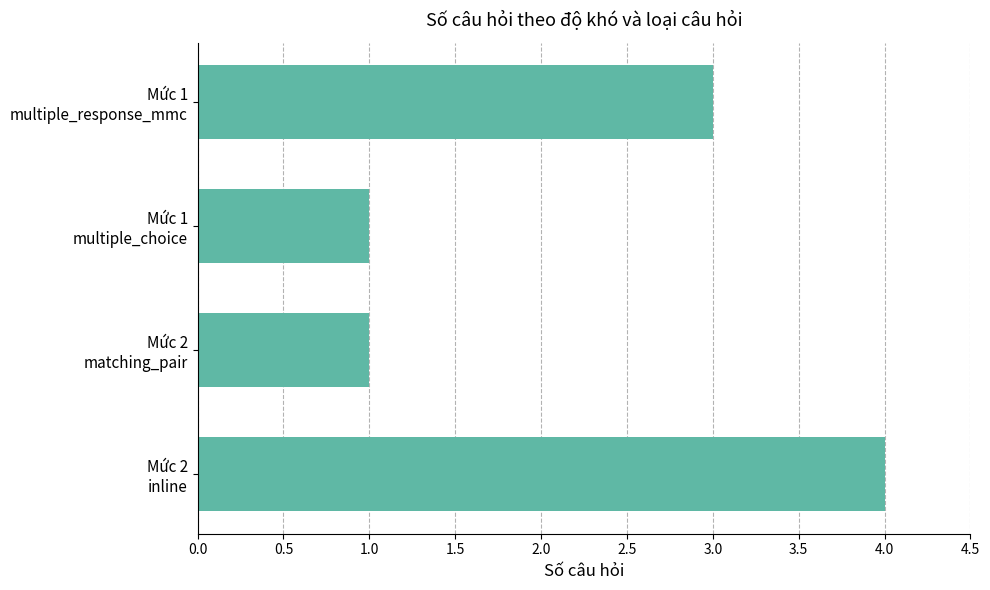

What is the average value?

2